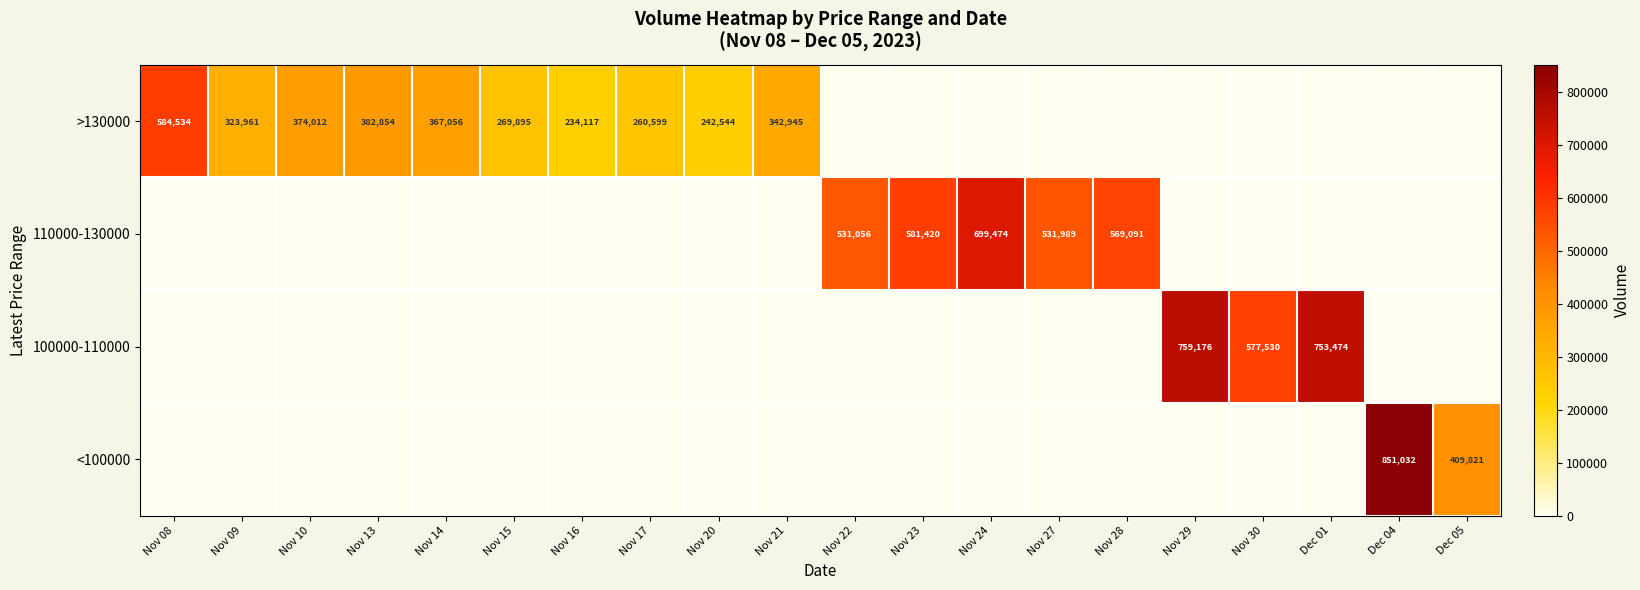

Is it true that >130000 equals 382854 at Nov 13?

True